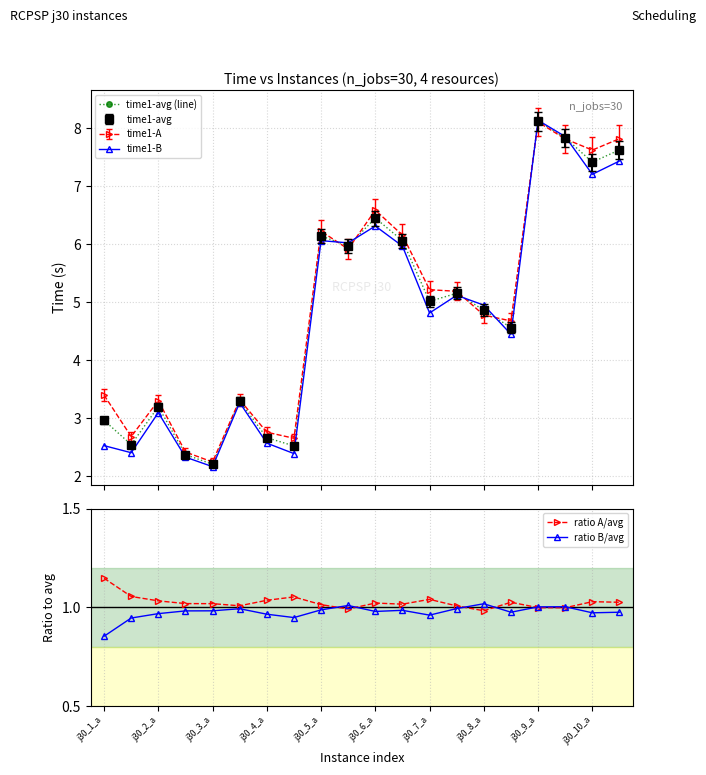

In ratio A/avg, how many points are higher than both neighbors (excluding endpoints)?

5